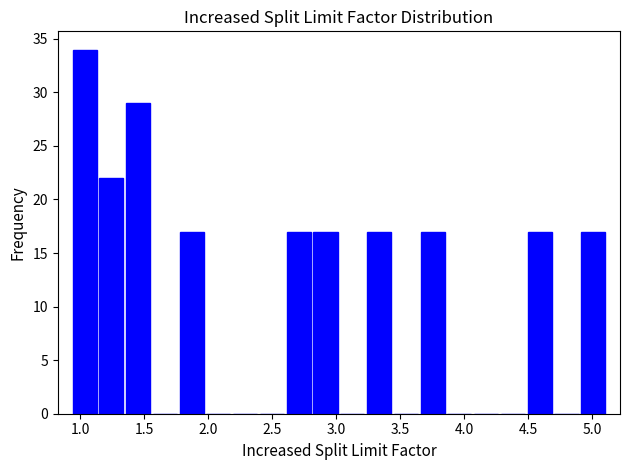

Reading left to right, transcribe this chart: for each bar, give the range it covers on the x-axis and its height. Neither the bar edges nor the heights are printed on the chart, so give them approximately, as read against the axes.

0.95 to 1.15: 34
1.15 to 1.35: 22
1.35 to 1.55: 29
1.55 to 1.75: 0
1.75 to 1.95: 17
1.95 to 2.20: 0
2.20 to 2.40: 0
2.40 to 2.60: 0
2.60 to 2.80: 17
2.80 to 3.00: 17
3.00 to 3.25: 0
3.25 to 3.45: 17
3.45 to 3.65: 0
3.65 to 3.85: 17
3.85 to 4.05: 0
4.05 to 4.30: 0
4.30 to 4.50: 0
4.50 to 4.70: 17
4.70 to 4.90: 0
4.90 to 5.10: 17